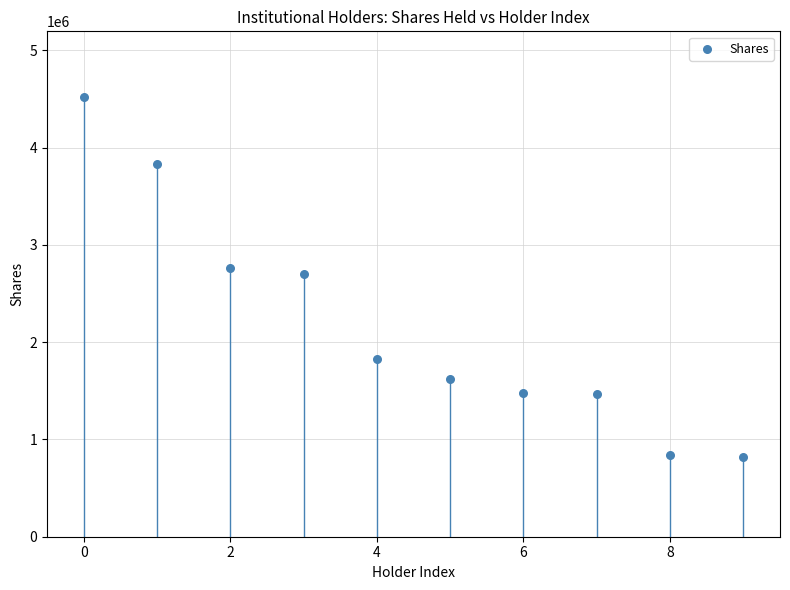

What is the range of Y values (max minus min)?

3701873